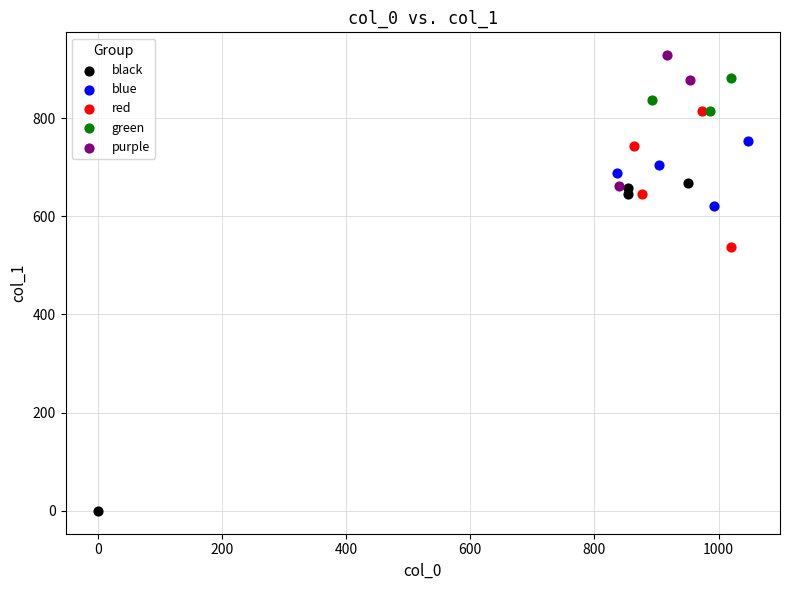

Which series contains the highest Y value?

purple